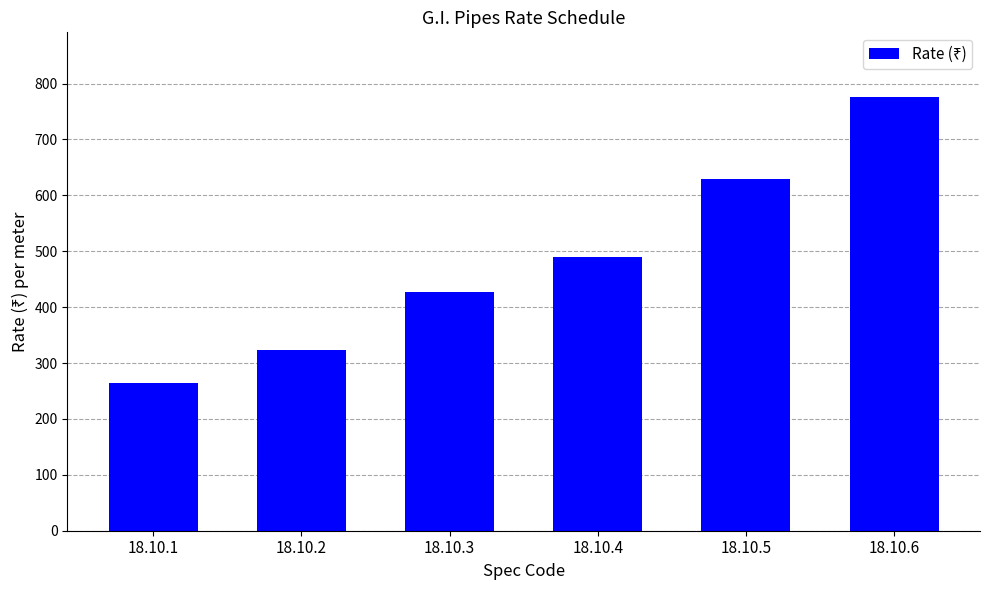

What is the sum of the values at 18.10.5 and 18.10.3?

1056.0